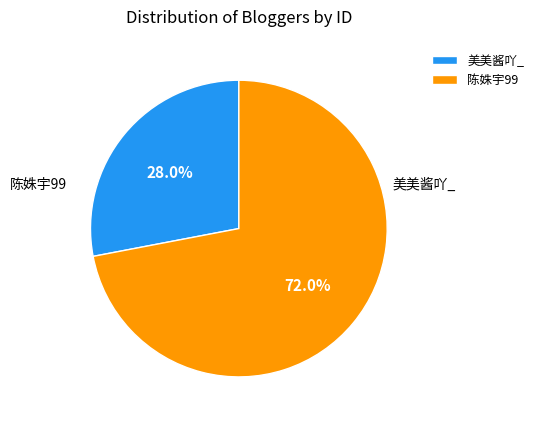

Is it true that 美美酱吖_ is 15% of the pie?

False